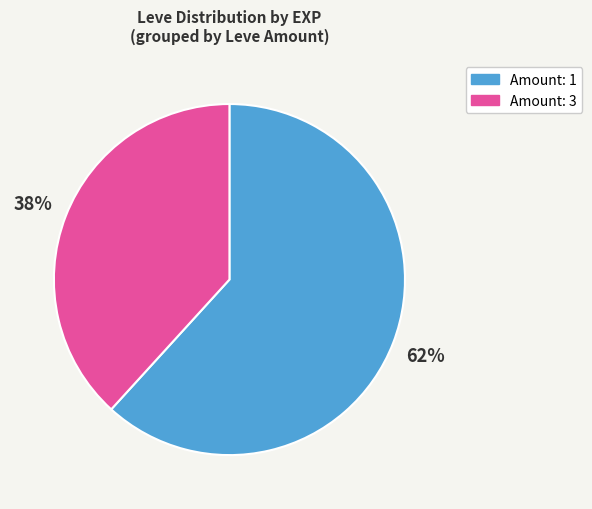

How many segments does this pie chart have?

2